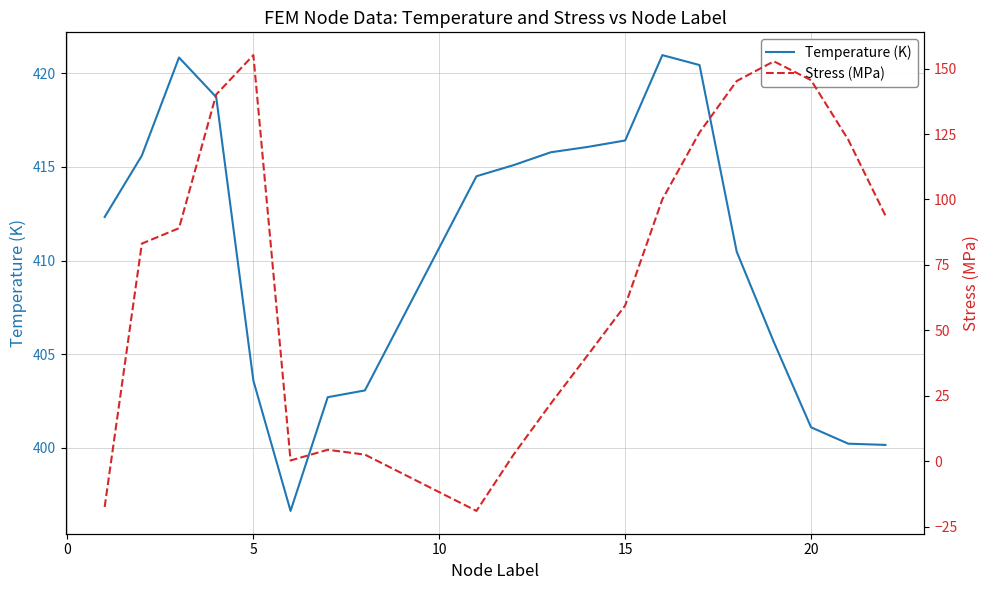

Reading left to right, extract all data points from this chart.

Temperature (K): 412.3	415.6	420.9	418.7	403.6	396.6	402.7	403.1	414.5	415.1	415.8	416.1	416.4	421.0	420.4	410.5	405.6	401.1	400.2	400.1
Stress (MPa): -17.4	83.2	89.0	140.1	155.1	0.3	4.4	2.6	-18.9	2.6	22.1	40.7	59.5	100.1	125.6	145.2	152.8	145.6	122.8	93.9